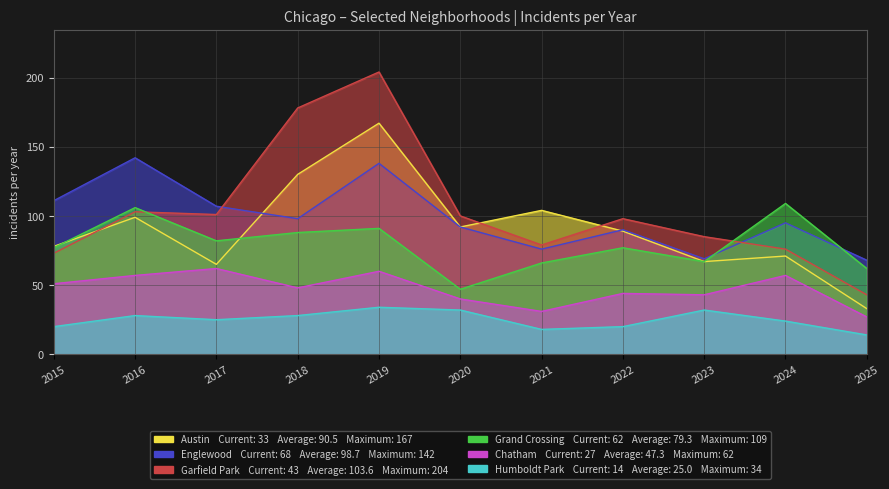

How many interior local peaks does the Englewood series have?

4